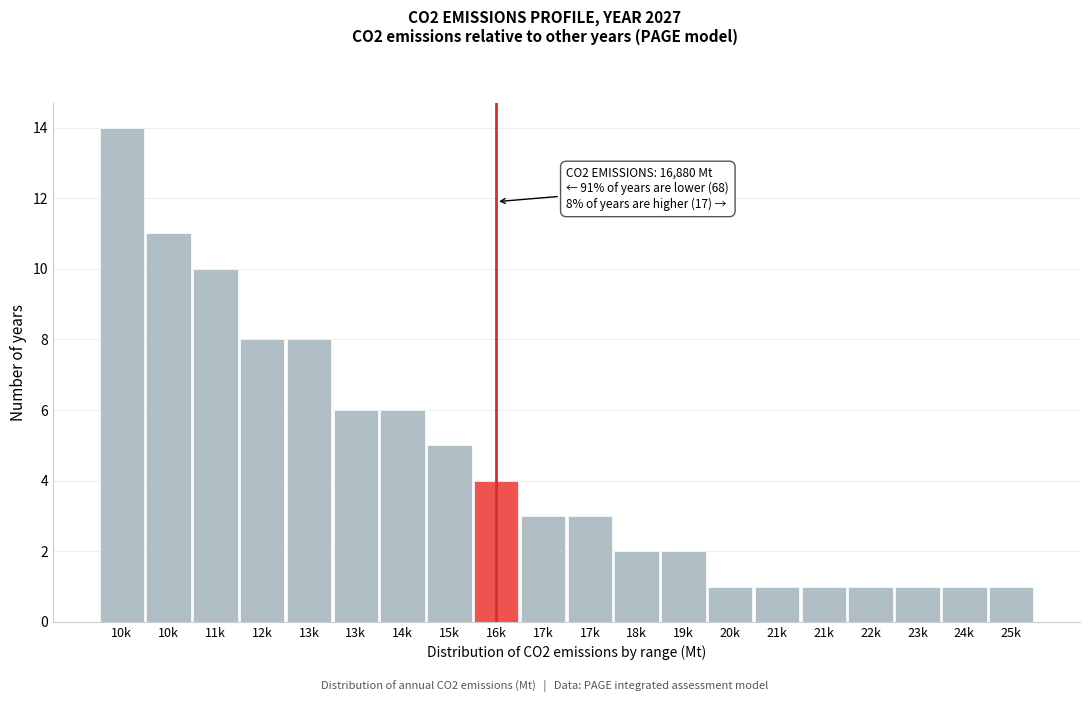

Does the chart contain any negative values?

No